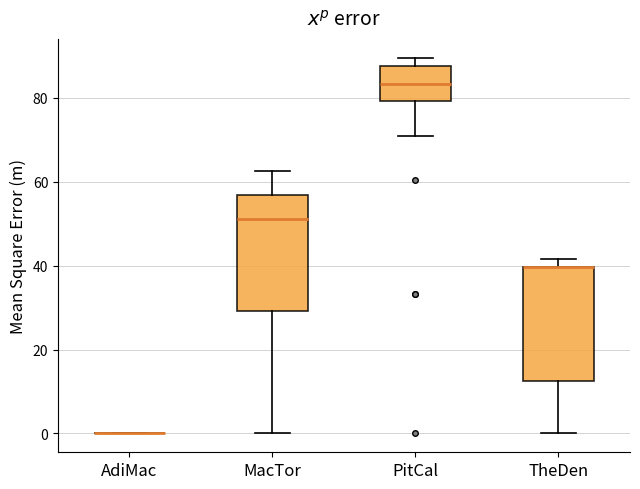

Reading left to right, read every box against the y-axis: the position of its median line, the range the box covers, and the ends of its whiskers. The values are not printed on the chart, so give them approximately, as read against the axis.

AdiMac: box collapsed to a line at 0, whiskers 0 to 0
MacTor: median 52, box 30 to 56, whiskers 0 to 62
PitCal: median 84, box 80 to 88, whiskers 70 to 90
TheDen: median 40 (drawn on the box's upper edge), box 12 to 40, whiskers 0 to 42